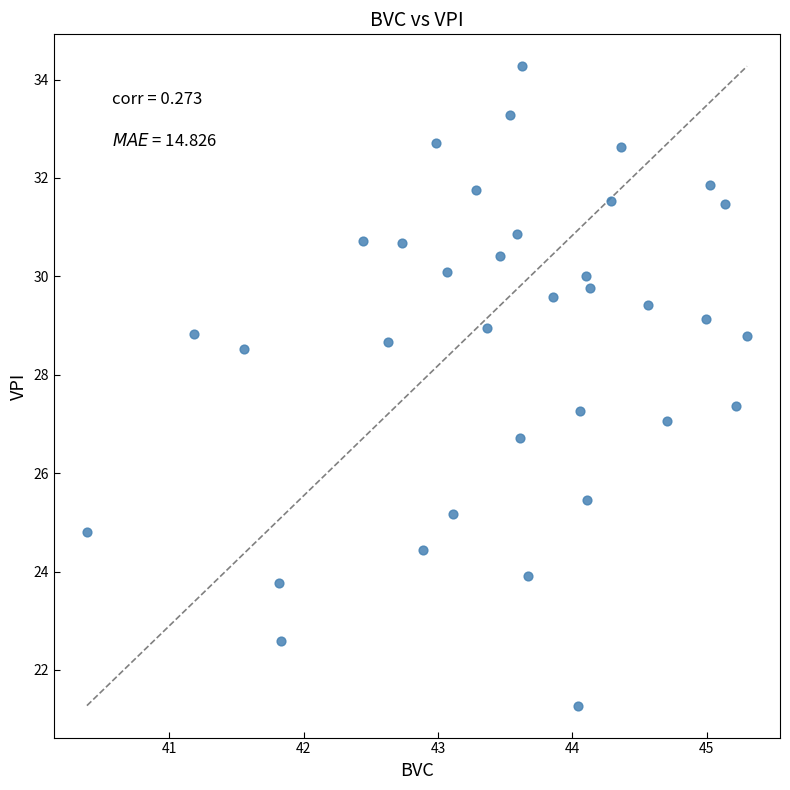

What is the range of X values (max minus min)?

4.9